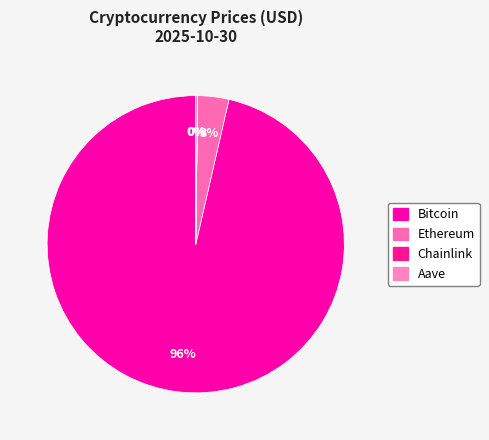

How many segments does this pie chart have?

4